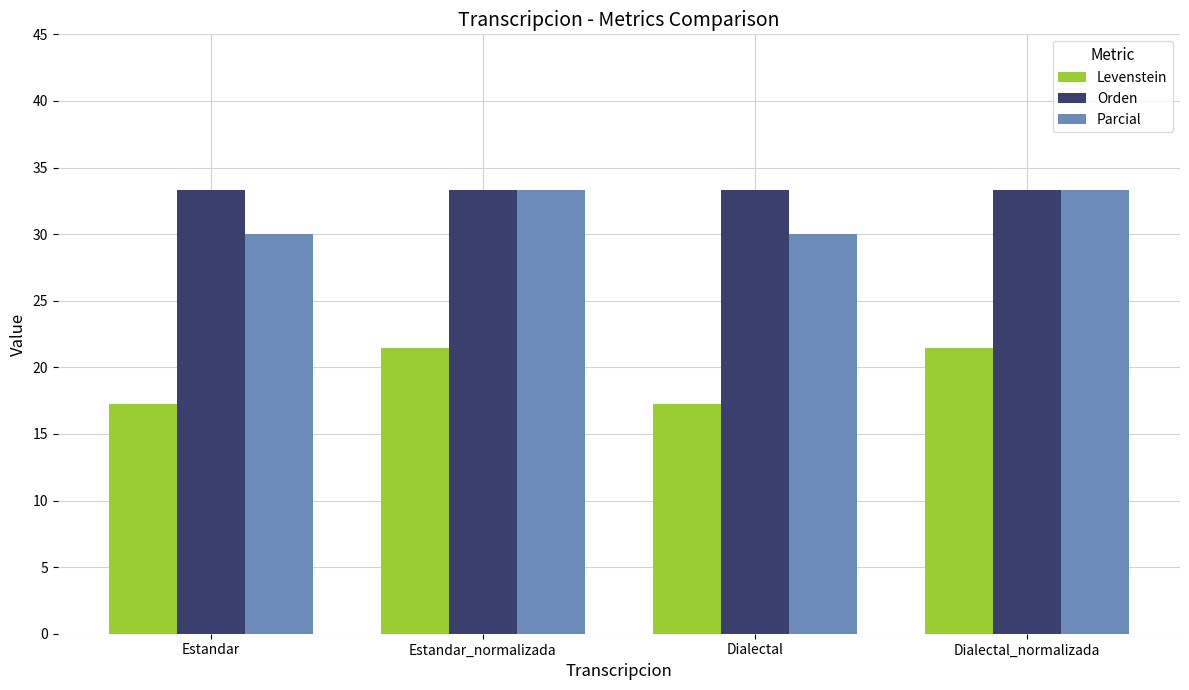

What is the spread (max minus min) of values at Estandar_normalizada?

11.9